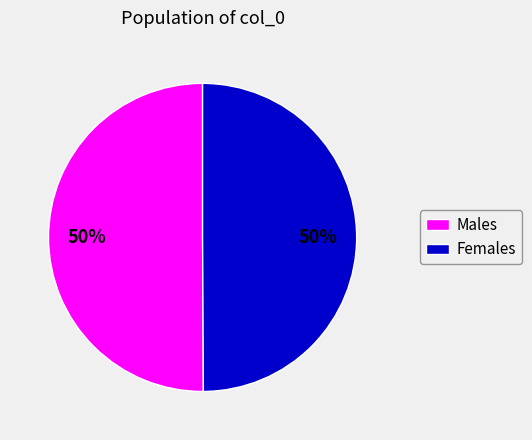

What is the ratio of the value at Females to the value at Males?

1.0